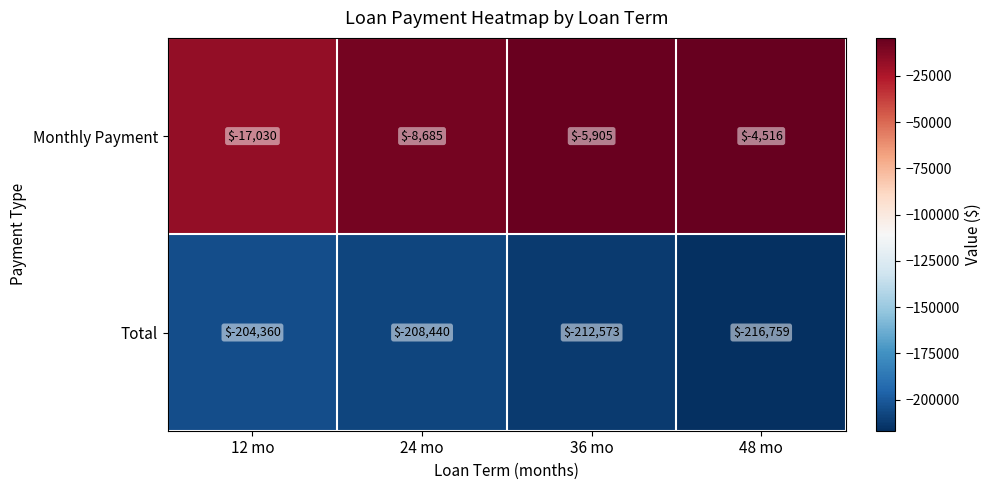

Rank the series by their average value, from highest to lowest.

Monthly Payment, Total